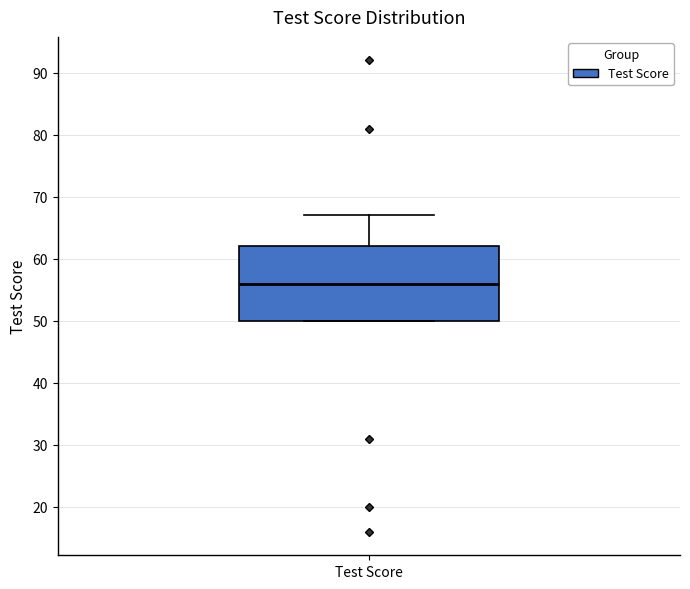

Read this box plot against the y-axis: the position of the median line, the range covered by the box, and the ends of both whiskers. The values are not printed on the chart, so give them approximately, as read against the axis.

median 56, box 50 to 62, whiskers 50 to 67